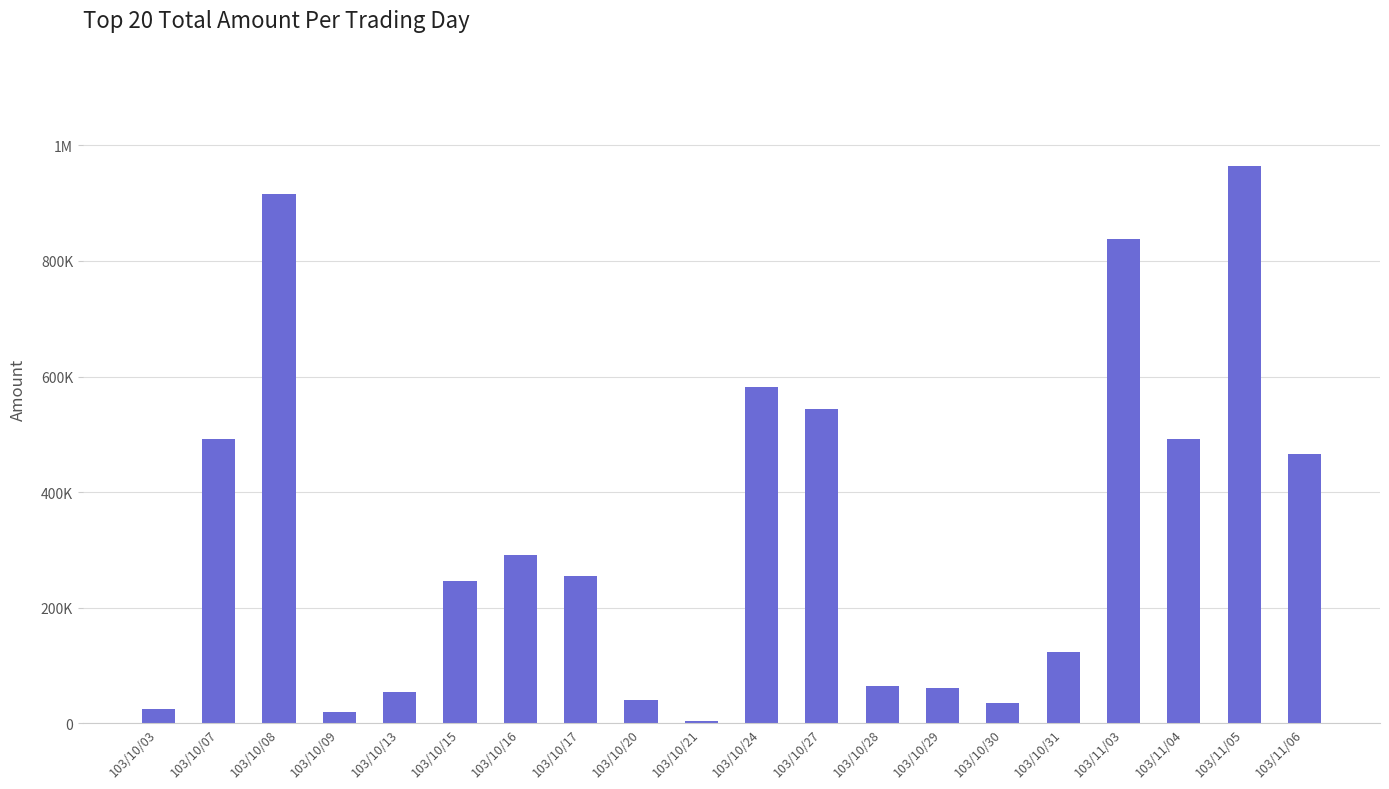

What is the value of the 4th bar from the left?

19900